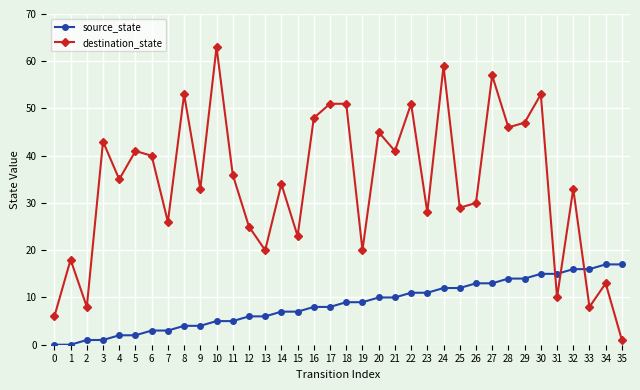

Which series has the widest spread of values?

destination_state